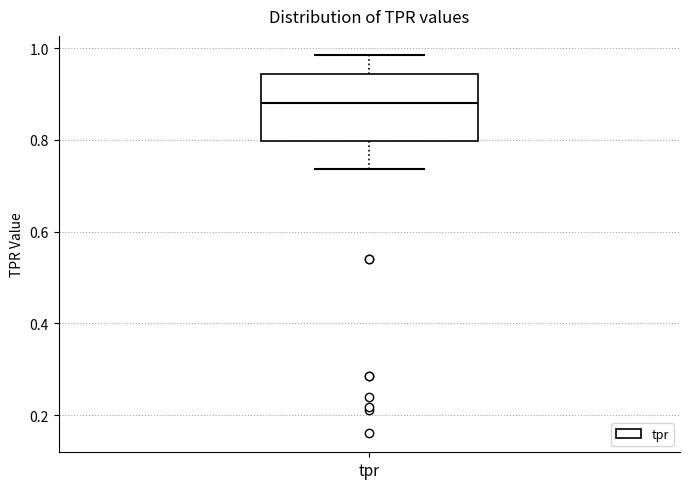

Read this box plot against the y-axis: the position of the median line, the range covered by the box, and the ends of both whiskers. The values are not printed on the chart, so give them approximately, as read against the axis.

median 0.88, box 0.80 to 0.94, whiskers 0.74 to 0.98